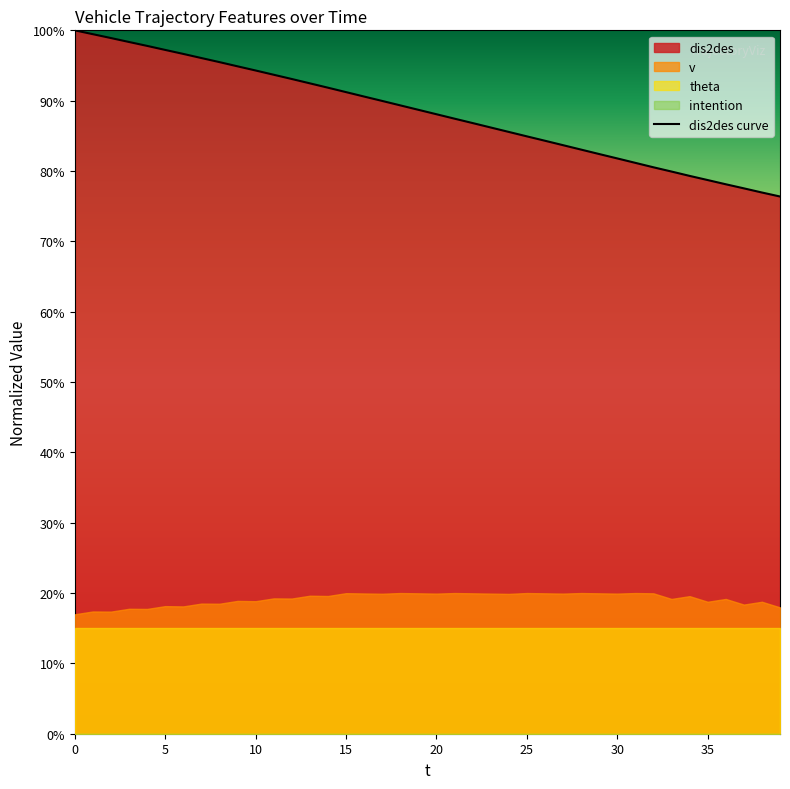

What is the maximum value for dis2des curve?

100.0